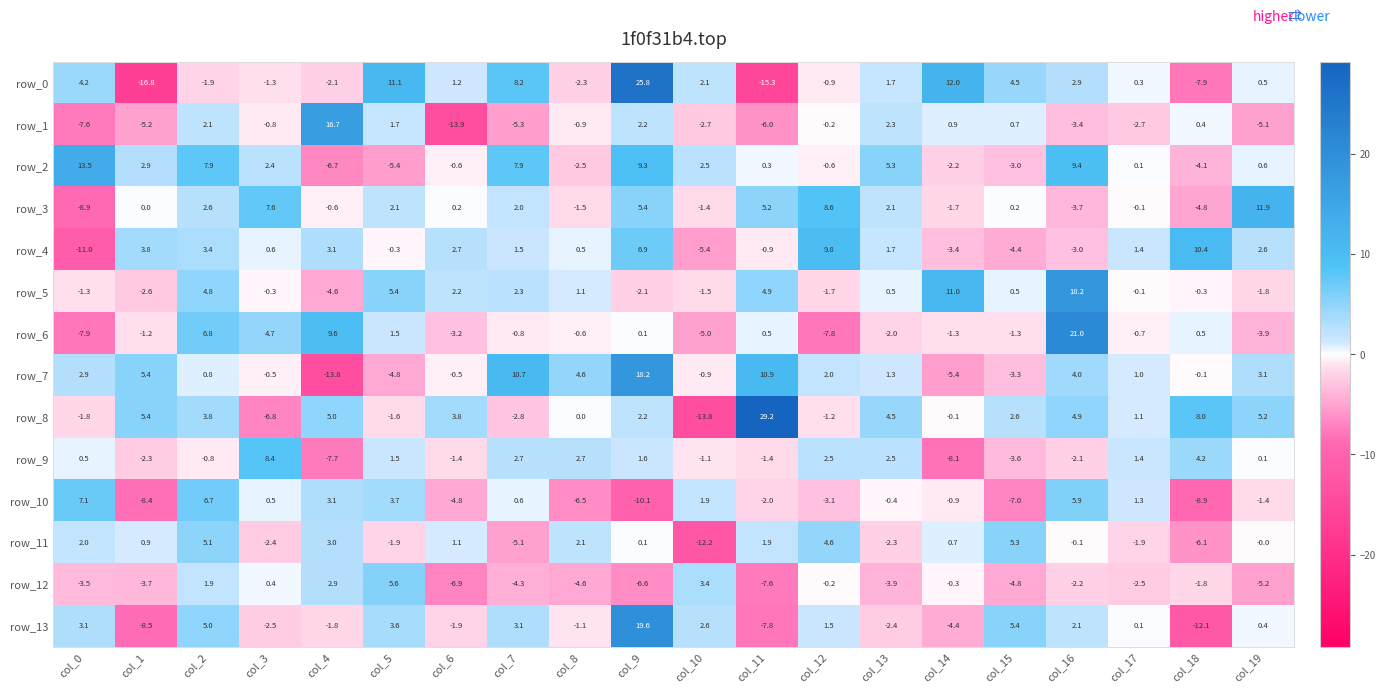

What is the average value of the row_1 series?

-1.3